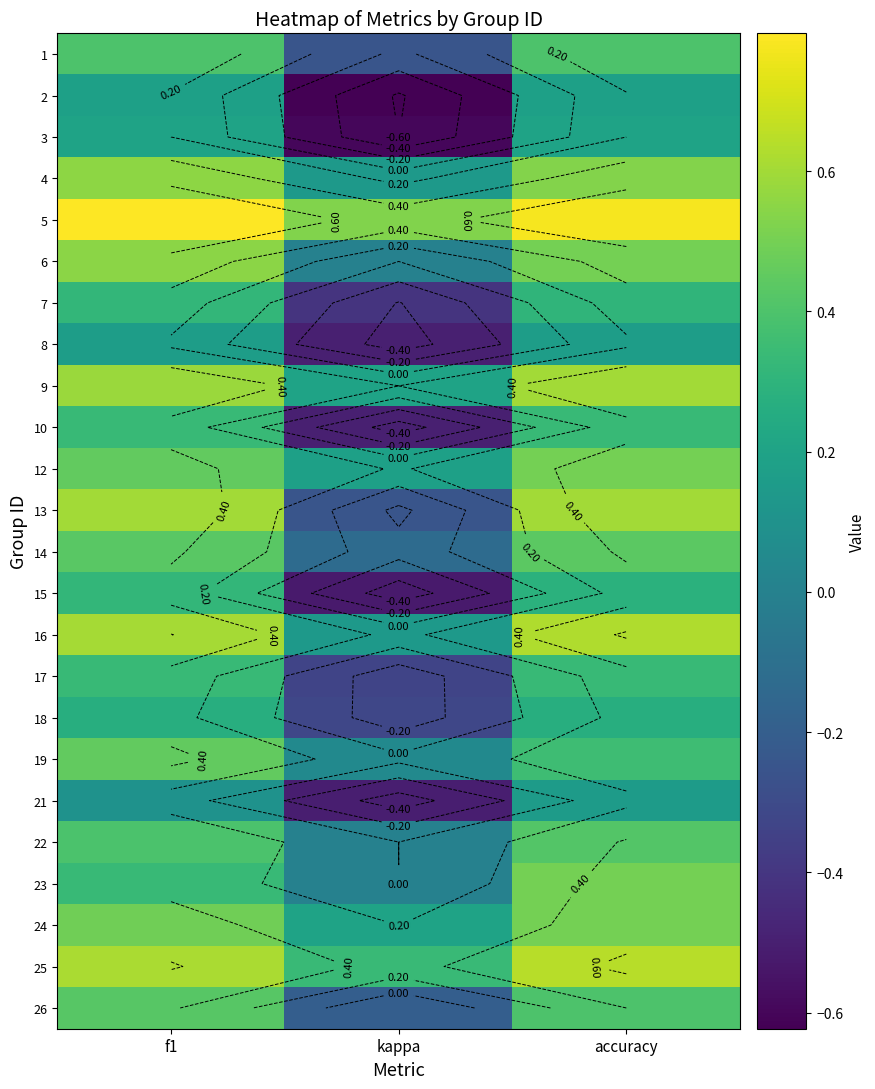

At which category is the sum across all series the highest?

accuracy